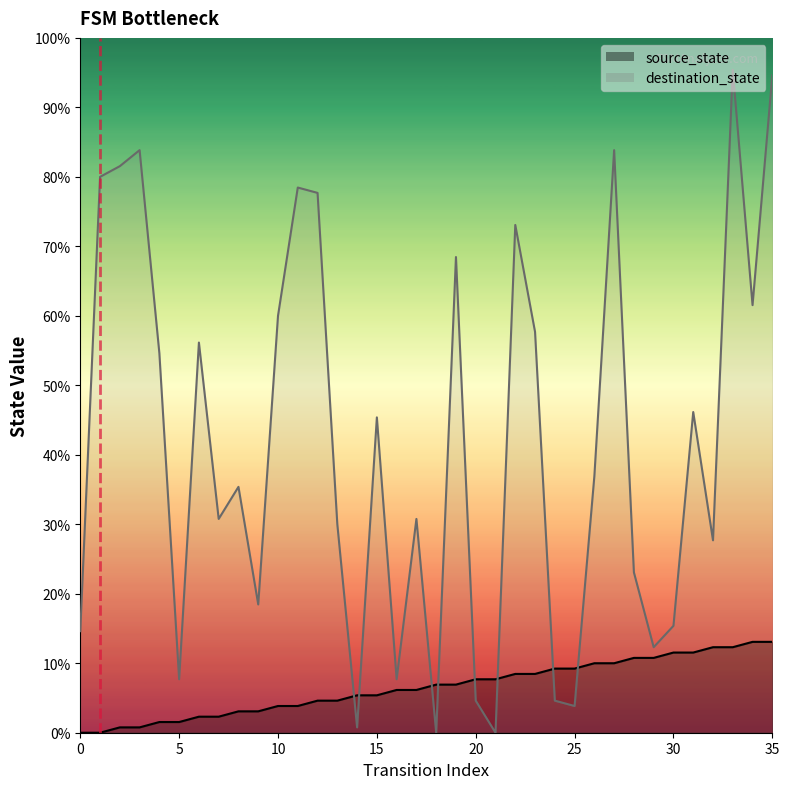

What value does the source_state series have at 35, to the nearest 5?

15